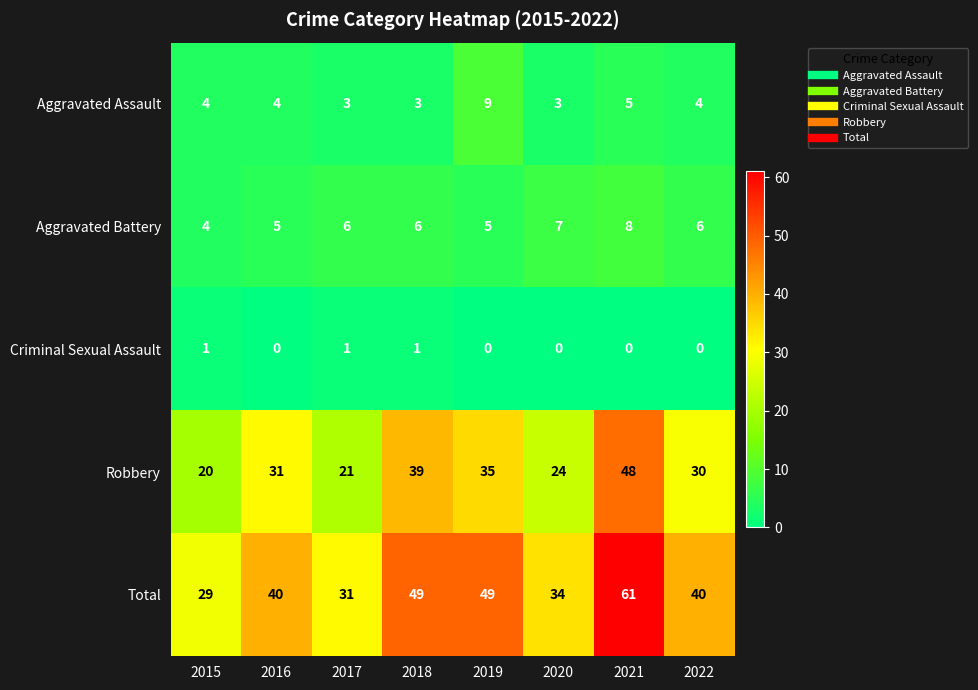

What is the spread (max minus min) of values at 2018?

48